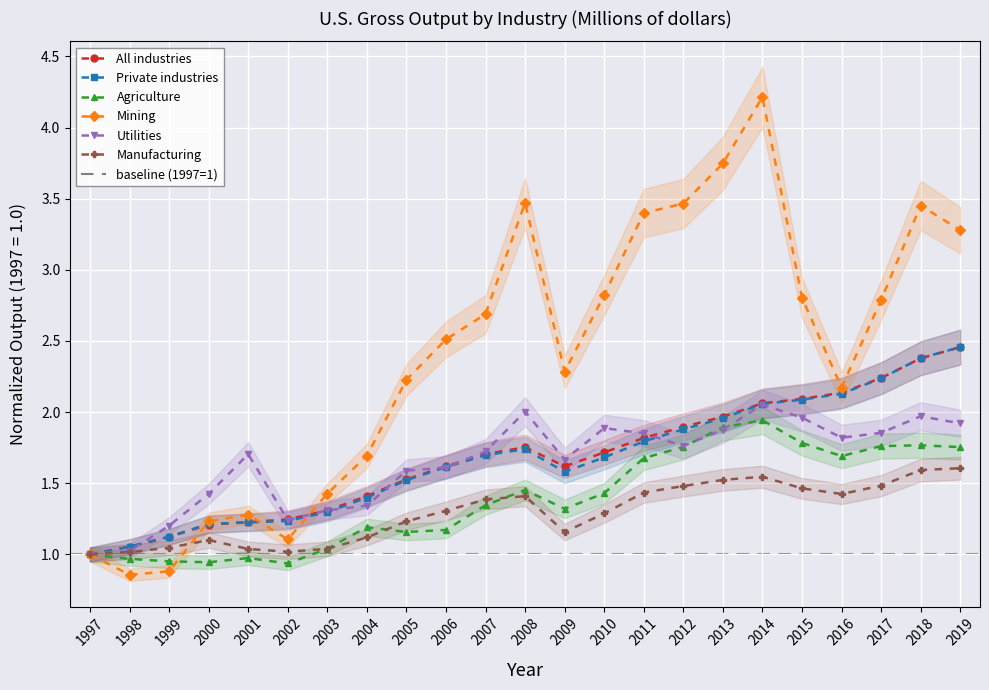

What are all the series names shown in the legend?

All industries, Private industries, Agriculture, Mining, Utilities, Manufacturing